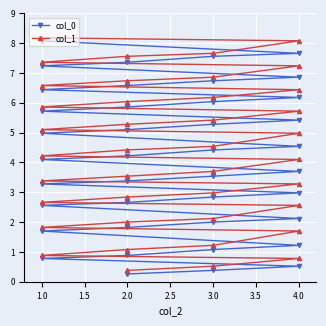

True or false: col_1 and col_0 cross at least once.

False